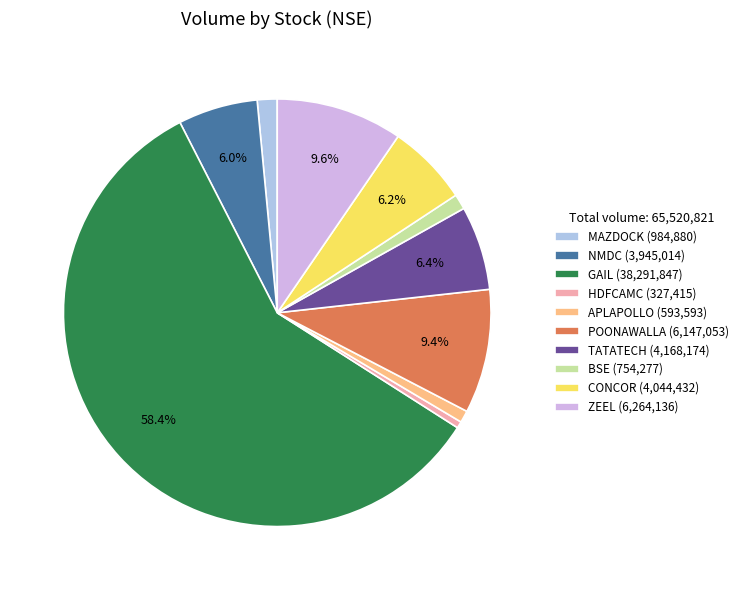

Between NMDC (3,945,014) and MAZDOCK (984,880), which is larger?

NMDC (3,945,014)